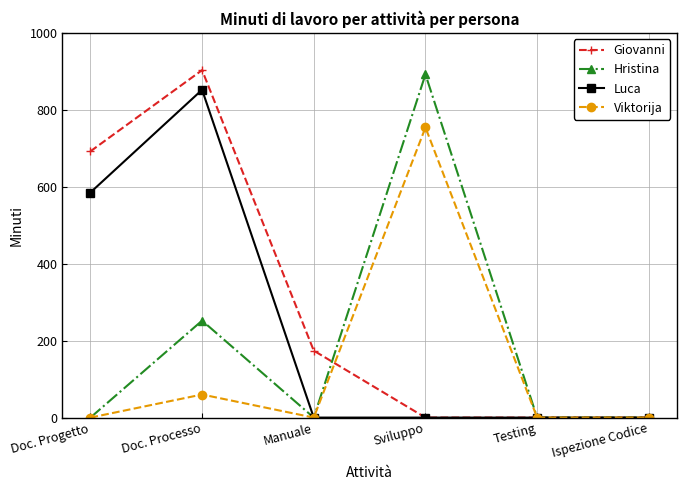

At which label does Hristina reach its peak?

Sviluppo